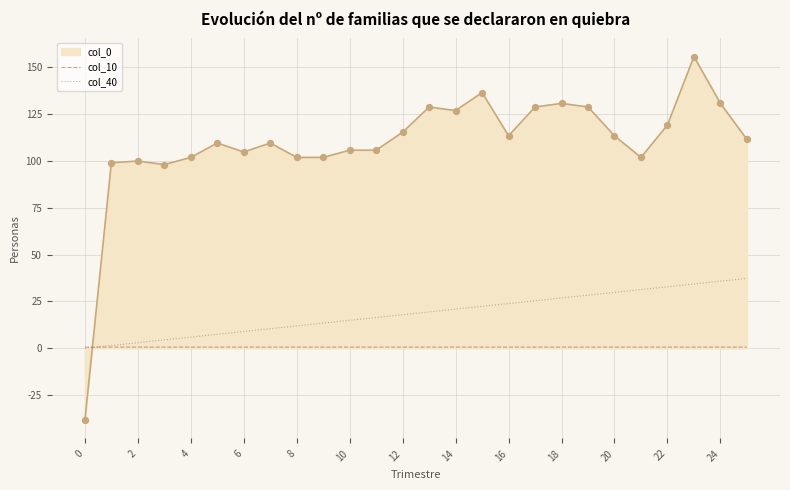

Which series has the largest total across all categories?

col_0